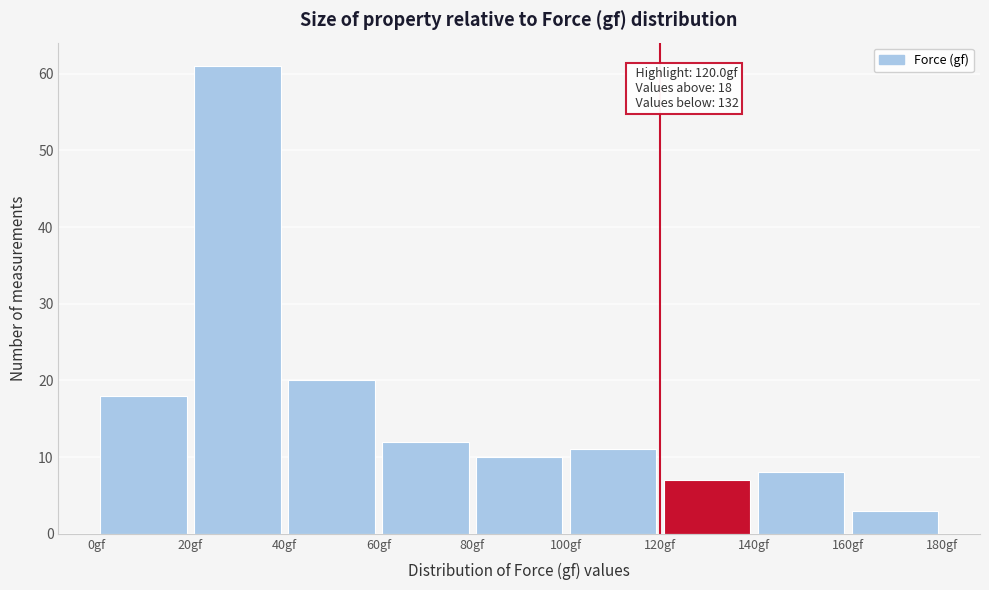

Which range on the x-axis has the tallest bar?

20 to 40